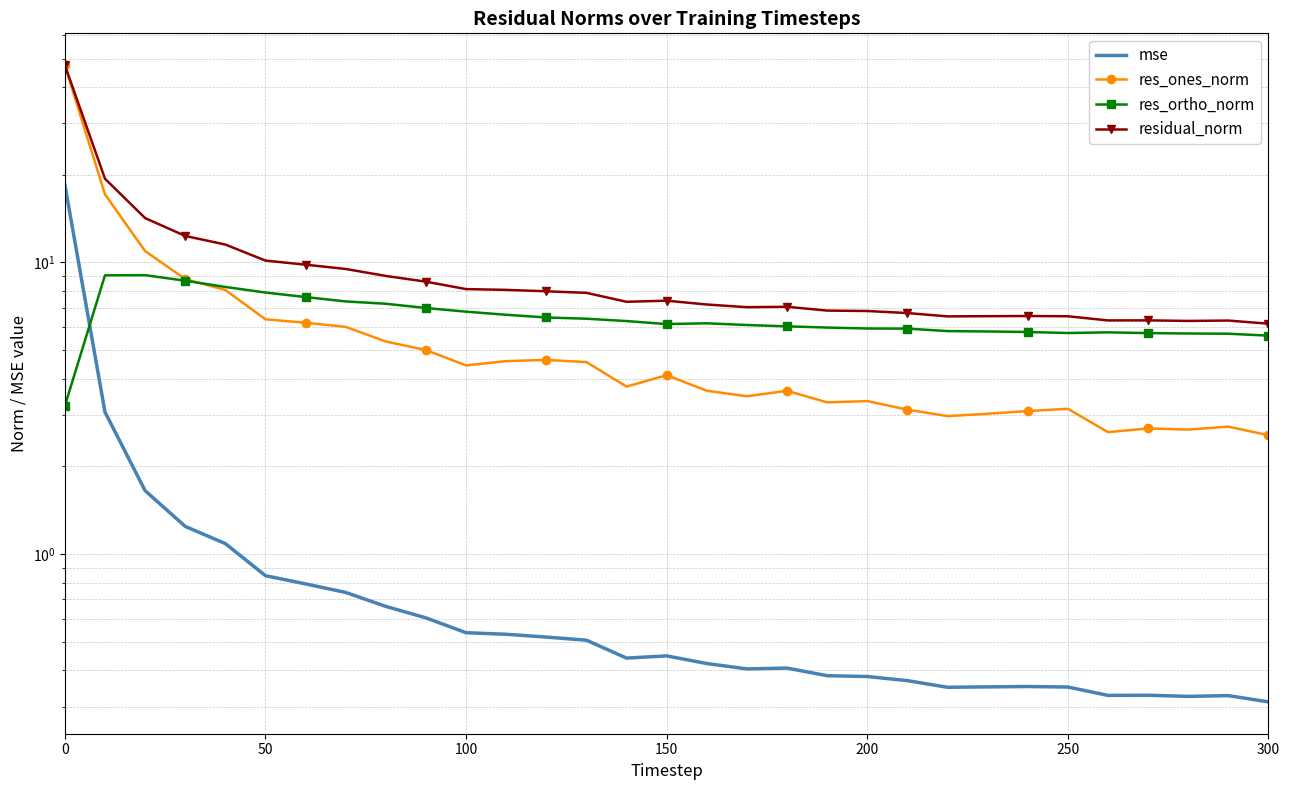

Reading right to left, what are all the values shown in this chart?

mse: 0.3	0.3	0.3	0.3	0.3	0.4	0.4	0.4	0.4	0.4	0.4	0.4	0.4	0.4	0.4	0.4	0.4	0.5	0.5	0.5	0.5	0.6	0.7	0.7	0.8	0.8	1.1	1.2	1.7	3.1	18.5
res_ones_norm: 2.6	2.7	2.7	2.7	2.6	3.2	3.1	3.0	3.0	3.1	3.3	3.3	3.6	3.5	3.6	4.1	3.8	4.6	4.6	4.6	4.4	5.0	5.4	6.0	6.2	6.4	8.0	8.8	10.9	17.1	47.3
res_ortho_norm: 5.6	5.7	5.7	5.7	5.8	5.7	5.8	5.8	5.8	5.9	5.9	6.0	6.0	6.1	6.2	6.2	6.3	6.4	6.5	6.6	6.8	7.0	7.2	7.4	7.6	7.9	8.2	8.7	9.0	9.0	3.2
residual_norm: 6.2	6.3	6.3	6.3	6.3	6.5	6.6	6.5	6.5	6.7	6.8	6.8	7.0	7.0	7.2	7.4	7.3	7.9	8.0	8.1	8.1	8.6	9.0	9.5	9.8	10.1	11.5	12.3	14.2	19.4	47.4